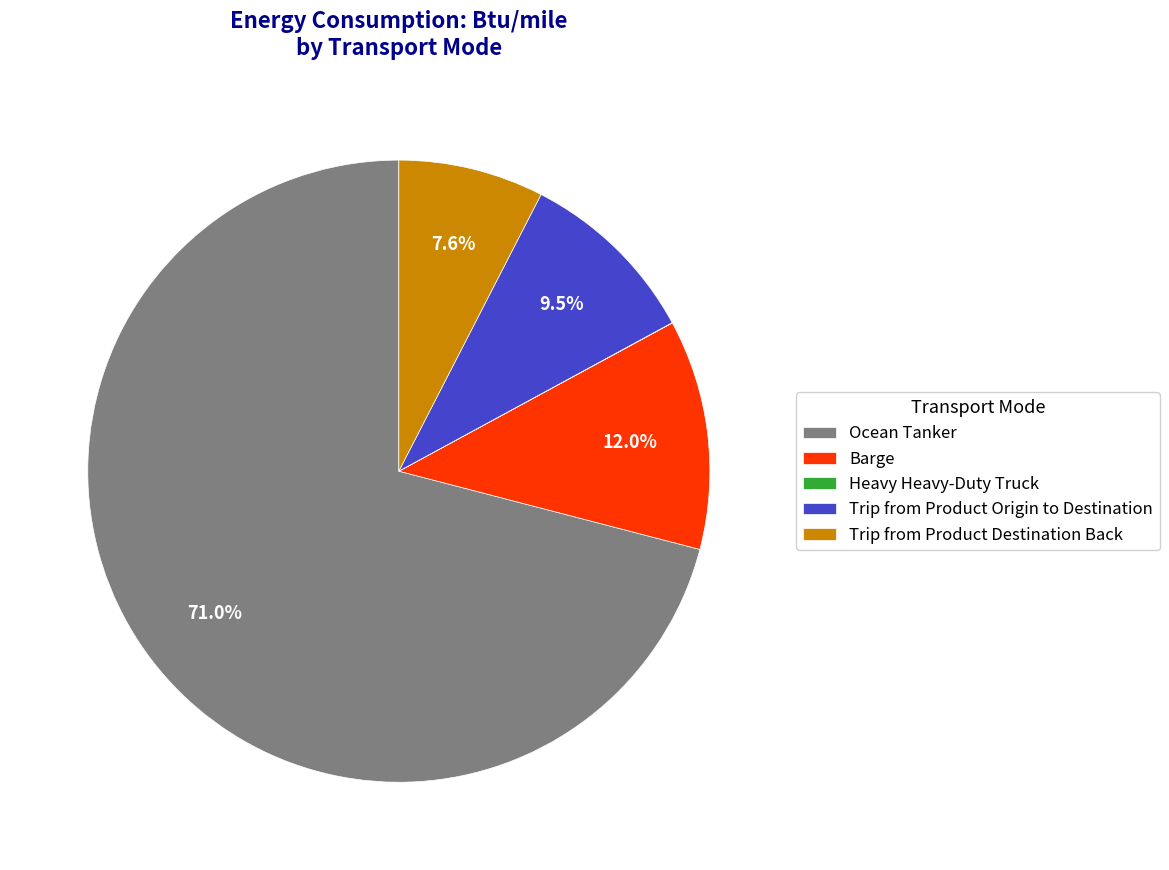

Is there any slice that represents more than half of the pie?

Yes